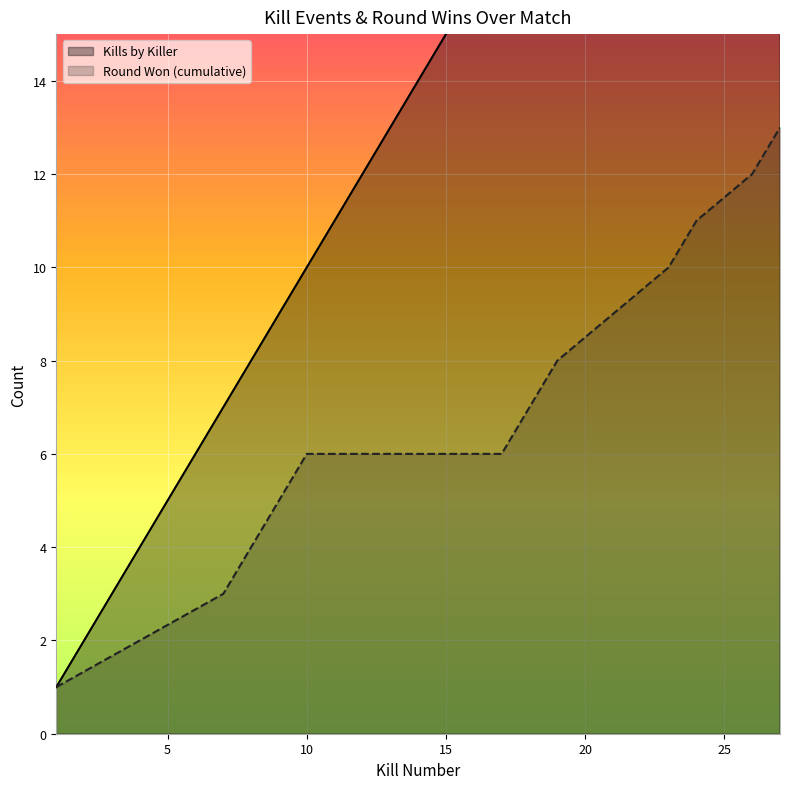

At which category is the sum across all series the highest?

27